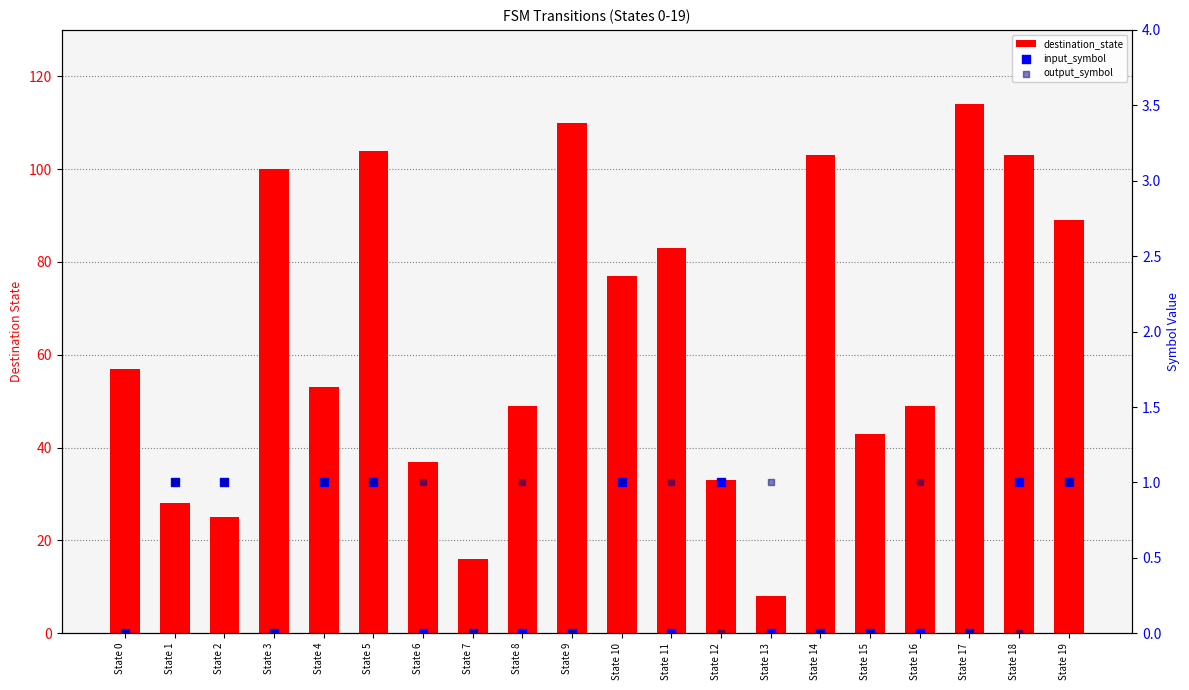

Which series reaches the minimum Y coordinate?

input_symbol